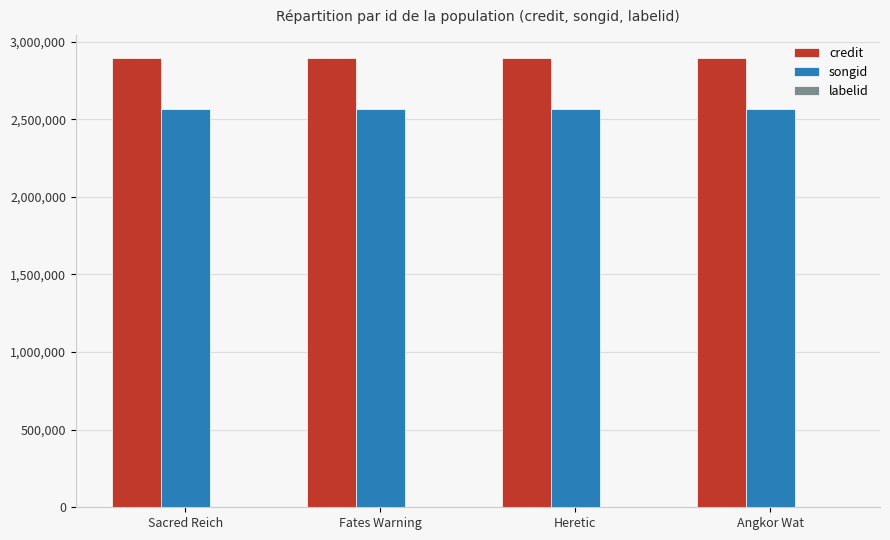

Are the bars grouped side by side (vs. stacked)?

Yes